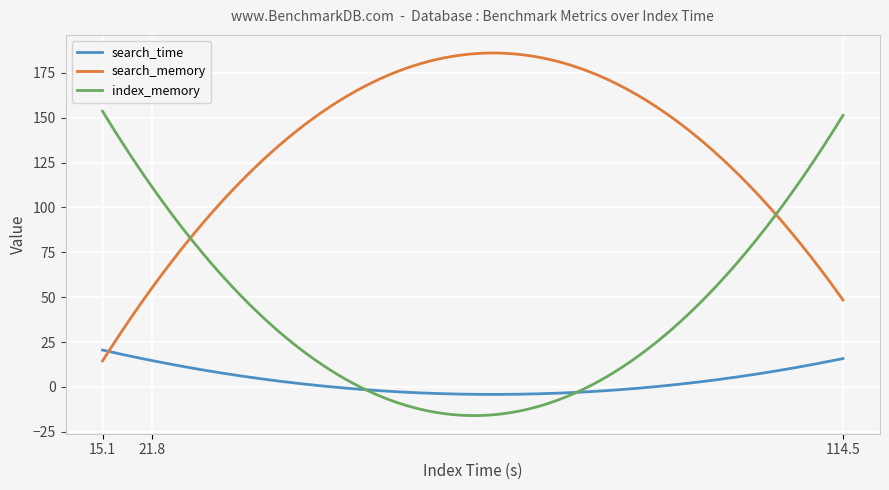

What is the maximum value shown in the chart?

186.0